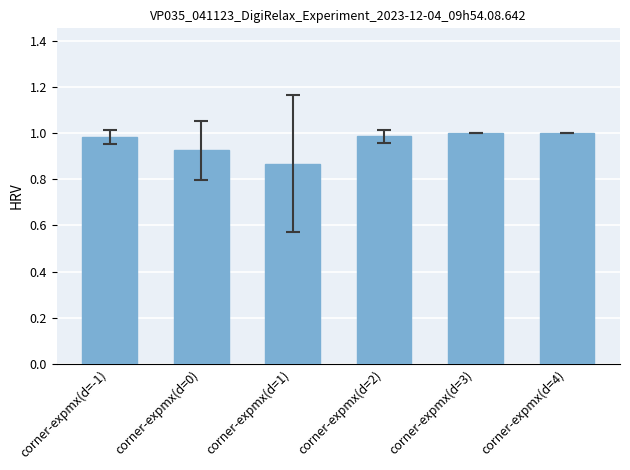

The value at corner-expmx(d=-1) is 0.2. True or false?

False